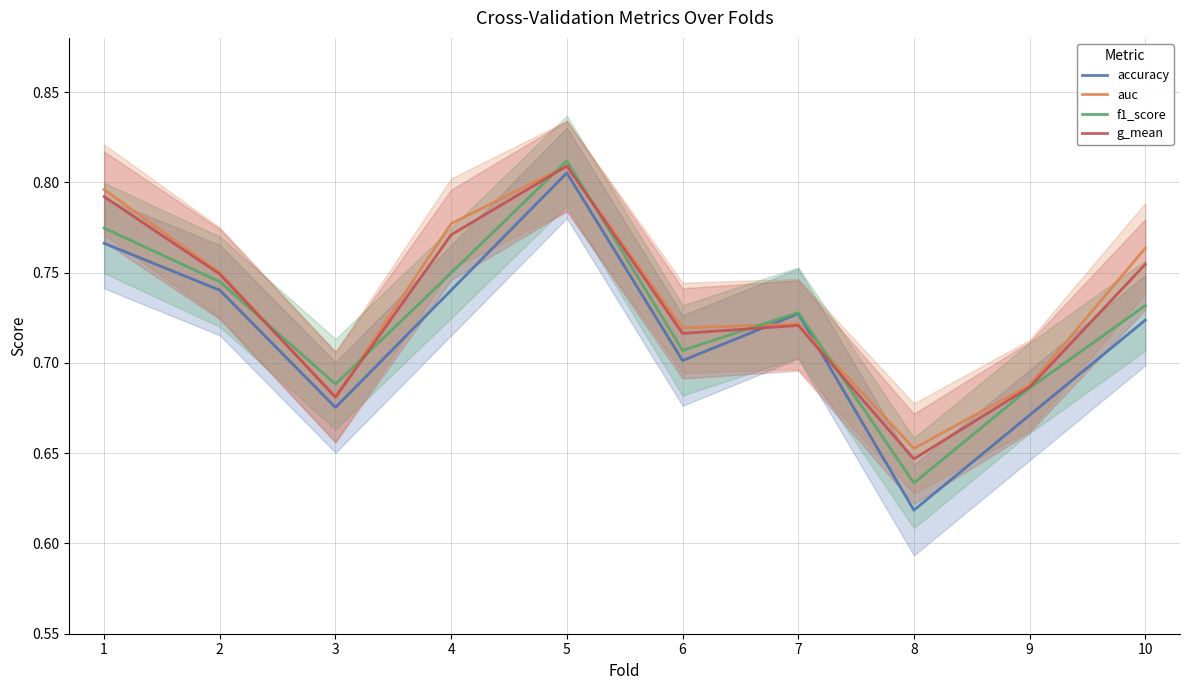

True or false: g_mean and f1_score cross at least once.

True